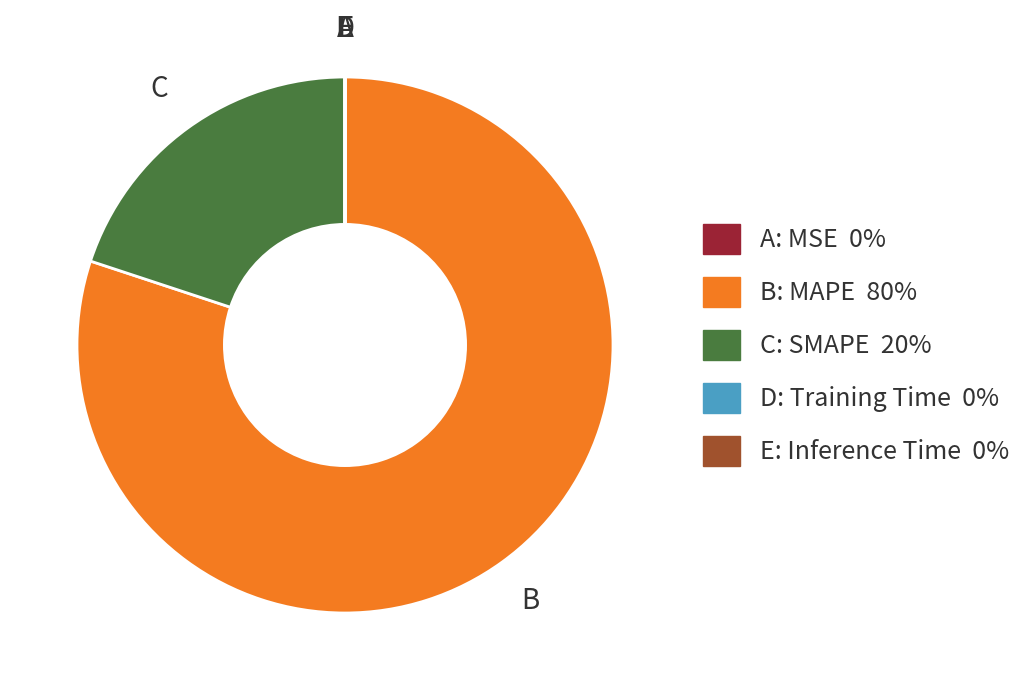

Is there any slice that represents more than half of the pie?

Yes